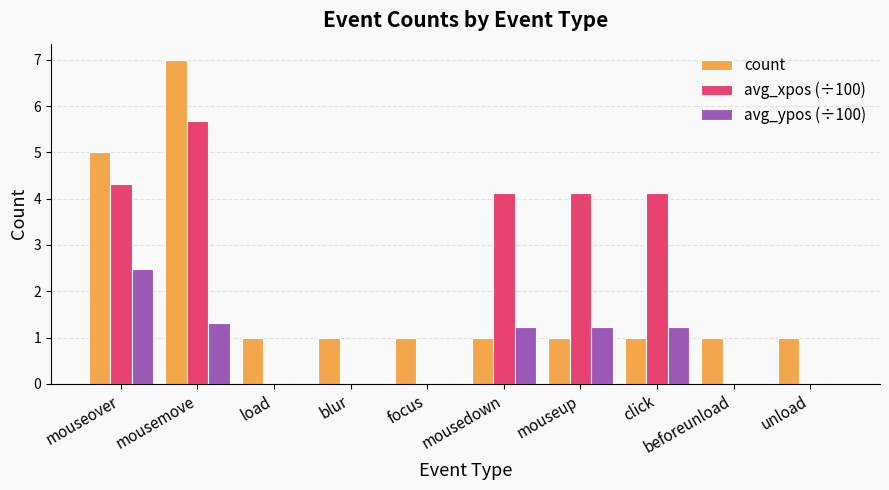

Which series has the largest range (max minus min)?

count